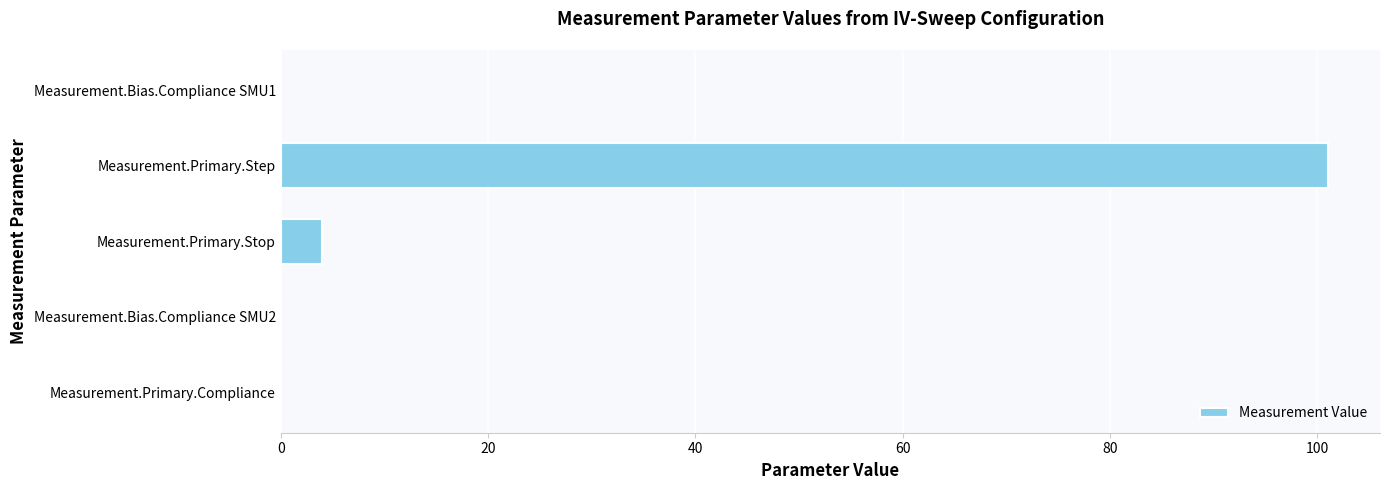

Read the value at Measurement.Primary.Step.

101.0